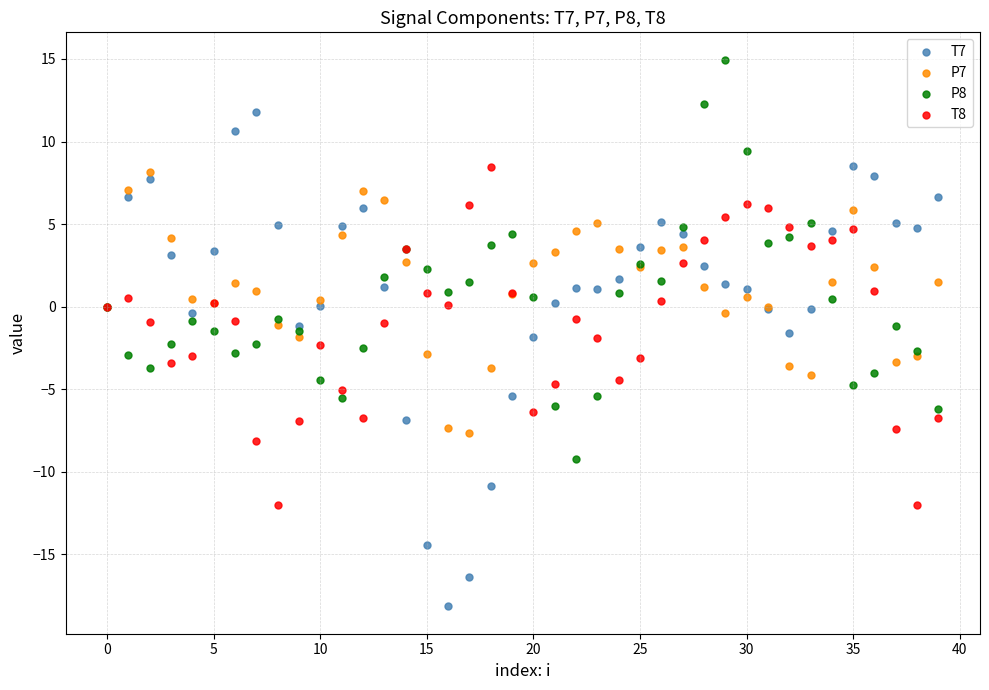

What are all the series names shown in the legend?

T7, P7, P8, T8